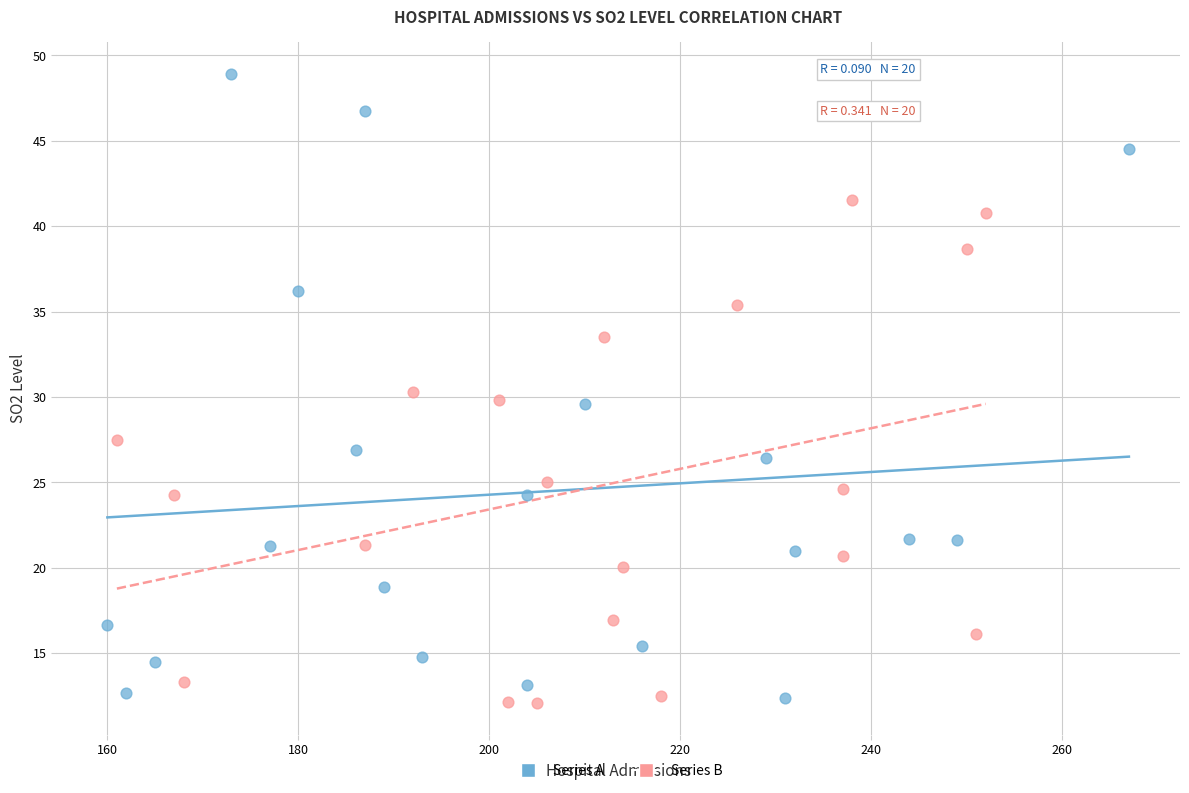

Which series reaches the maximum Y coordinate?

Series A